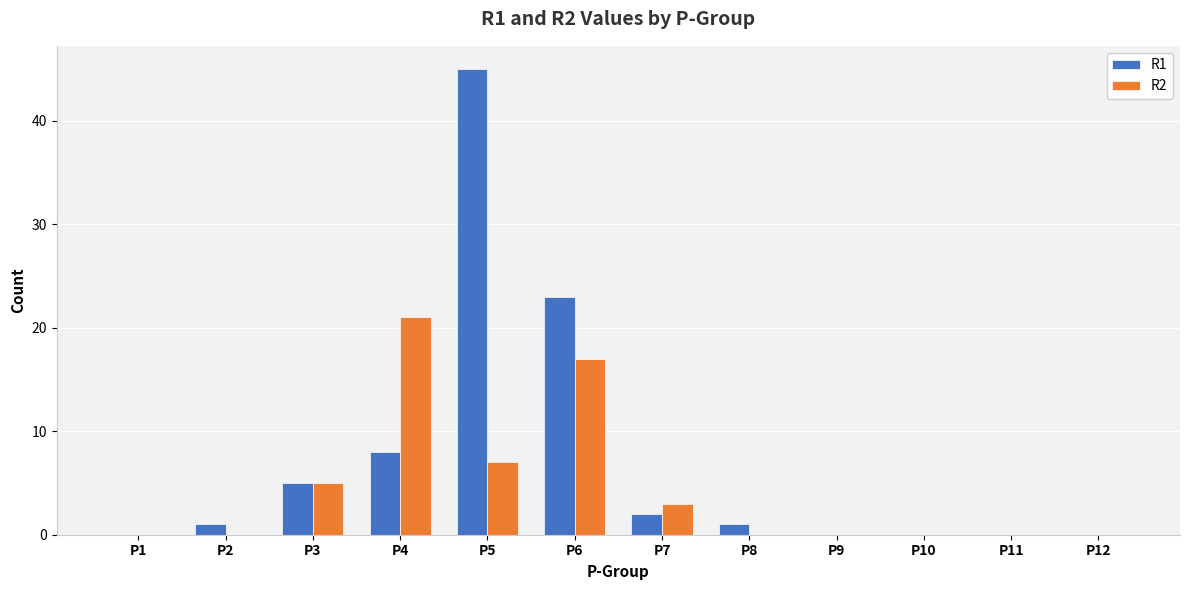

How many series are shown in this chart?

2